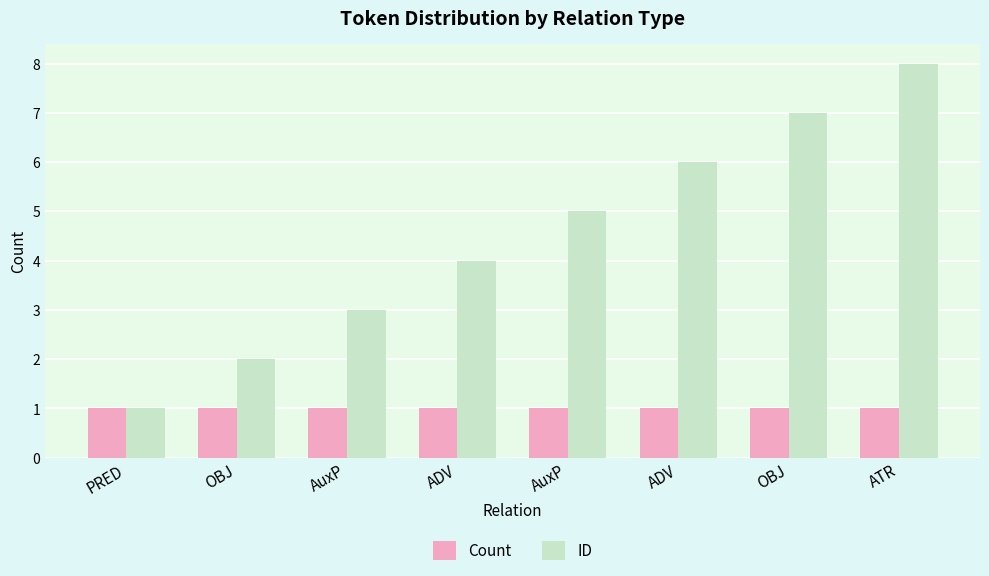

At how many categories does at least one series exceed 2?

6